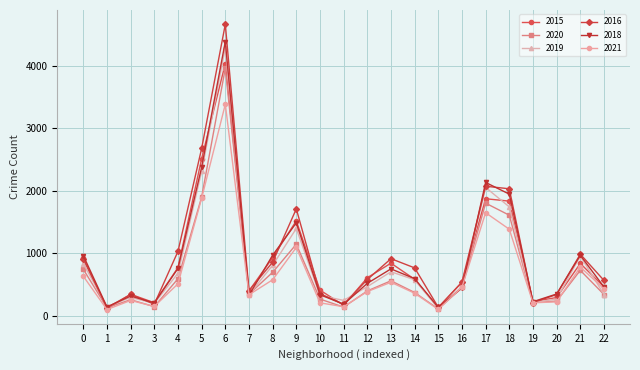

Rank the series by their maximum value, from lowest to highest.

2021, 2020, 2015, 2019, 2018, 2016